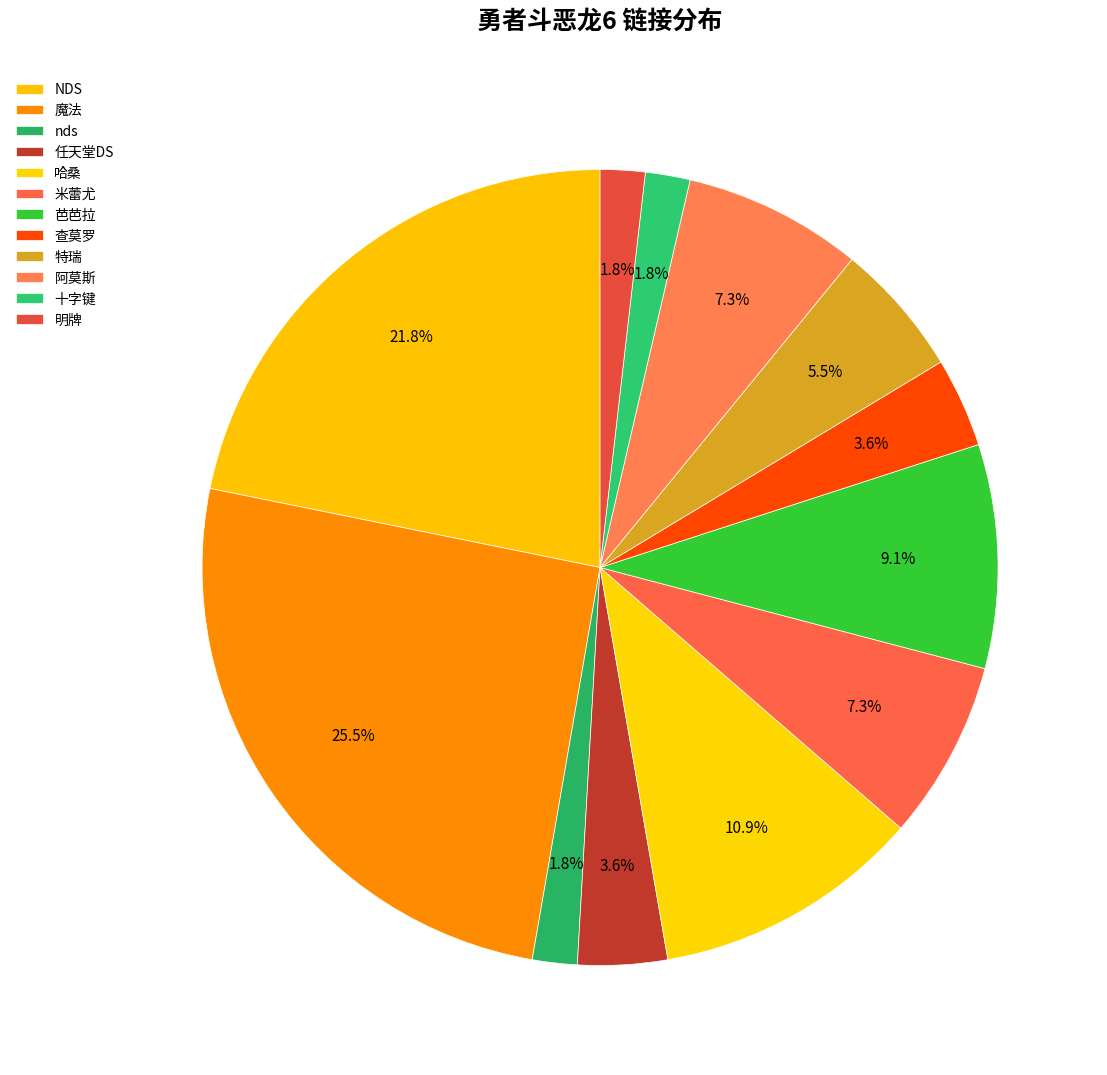

To the nearest percent, what portion does 芭芭拉 represent?

9%